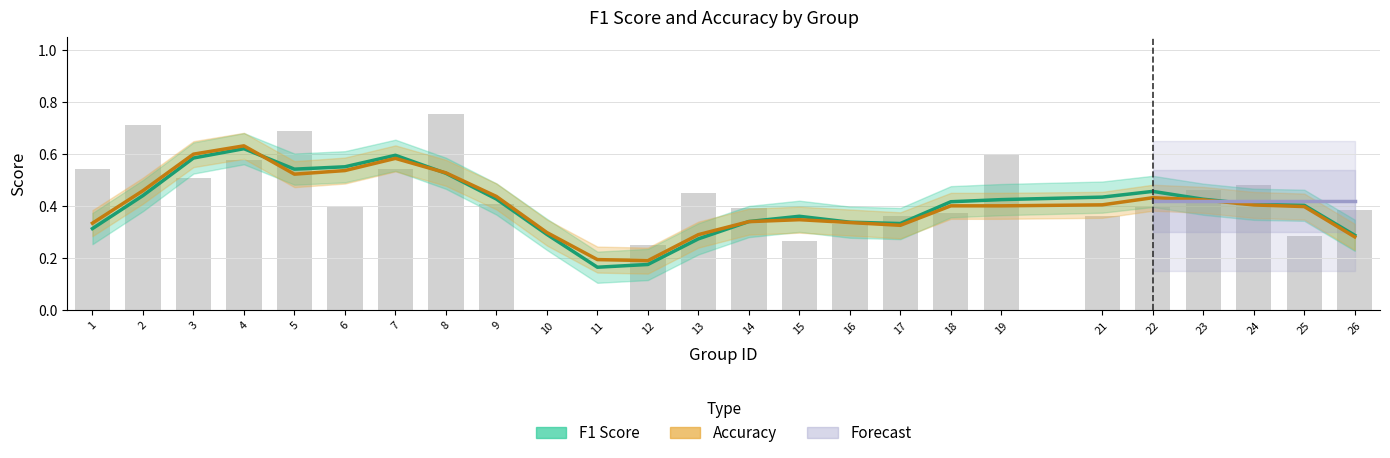

True or false: the data shows 0.2 at 25.

False